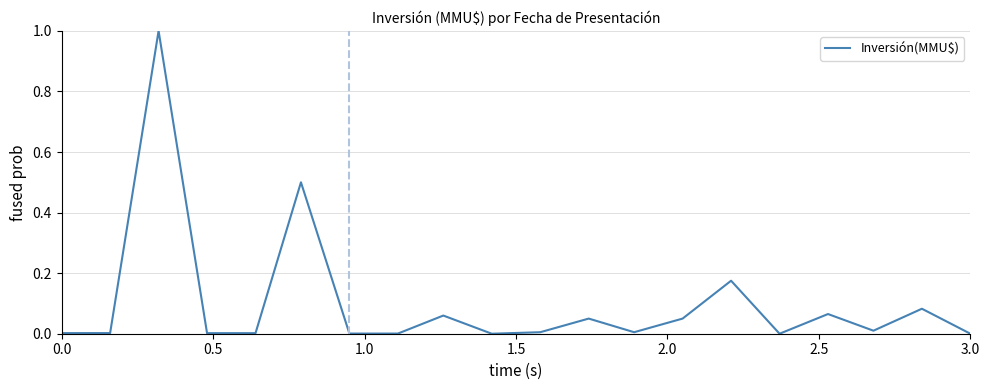

What is the maximum value shown in the chart?

1.0